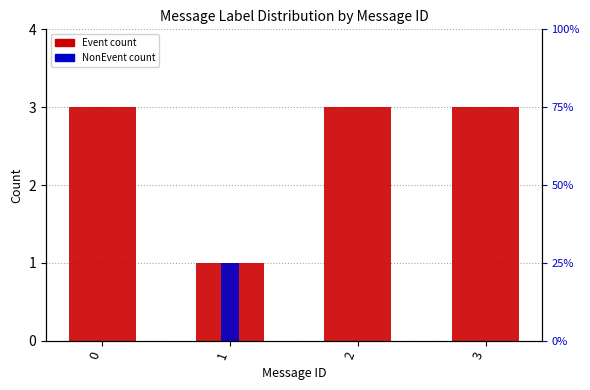

Rank the series at 2 from lowest to highest value.

NonEvent, Event